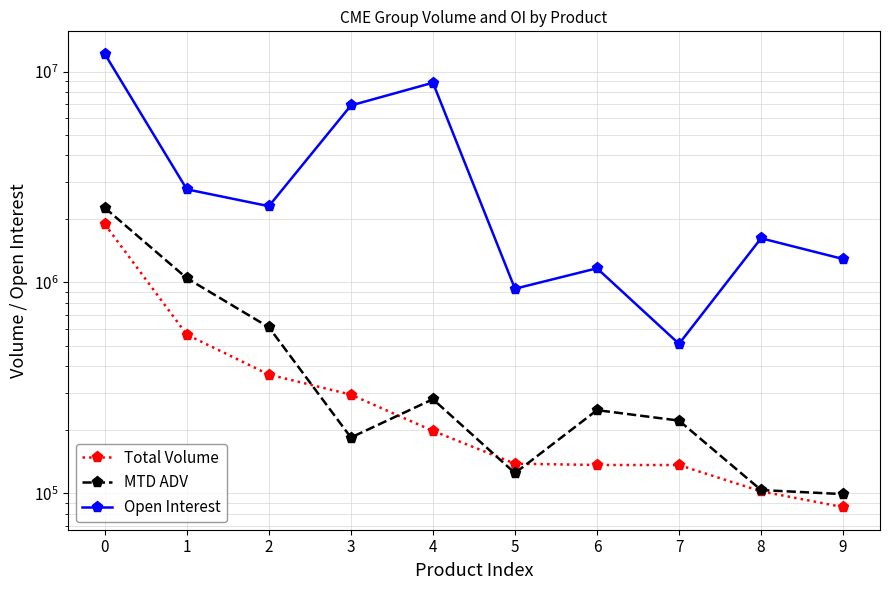

How many interior local peaks does the Open Interest series have?

3